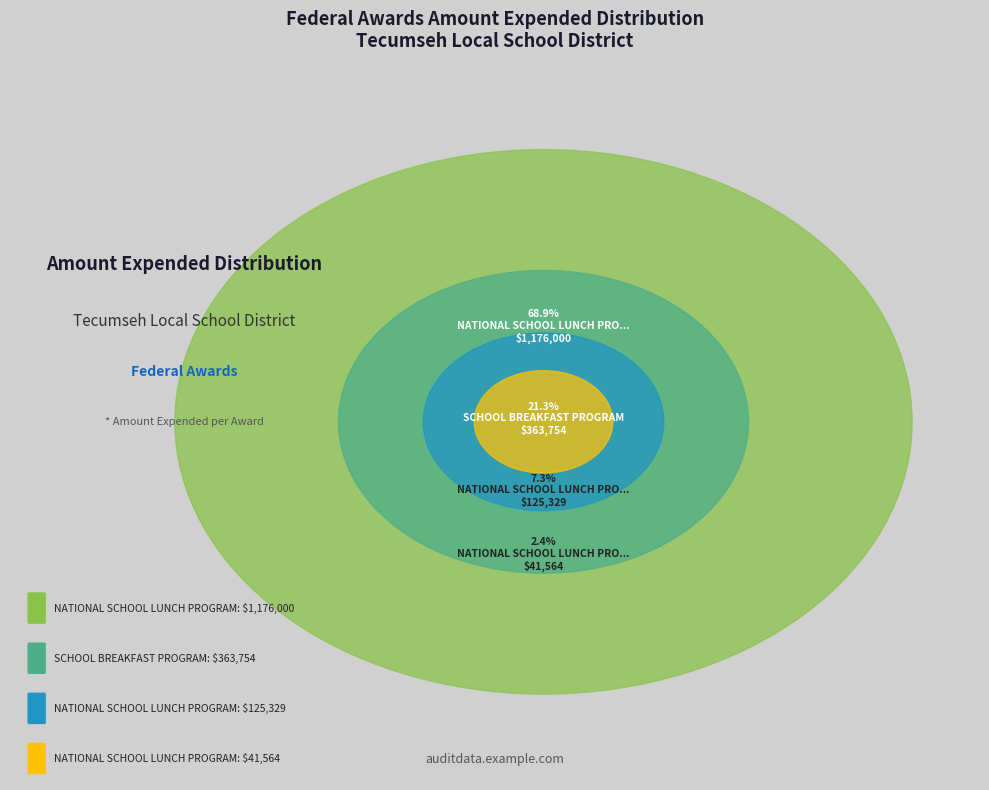

Which category accounts for the majority?

NATIONAL SCHOOL LUNCH PROGRAM (AWARD-0002)